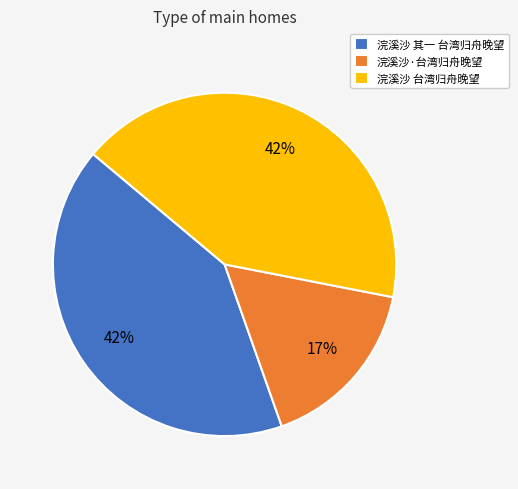

Does any single category account for the majority?

No